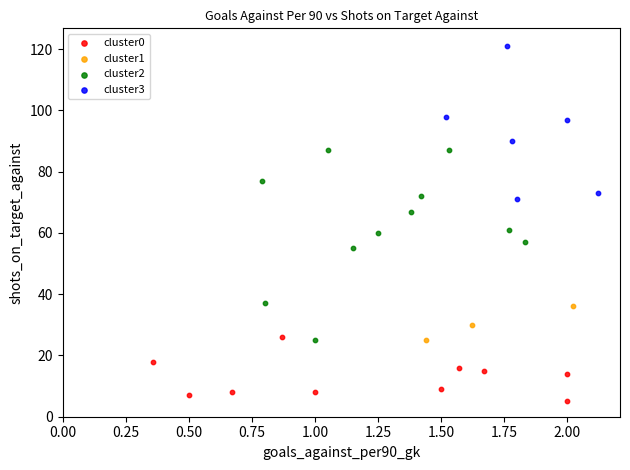

Which series has the widest spread of Y values?

cluster2